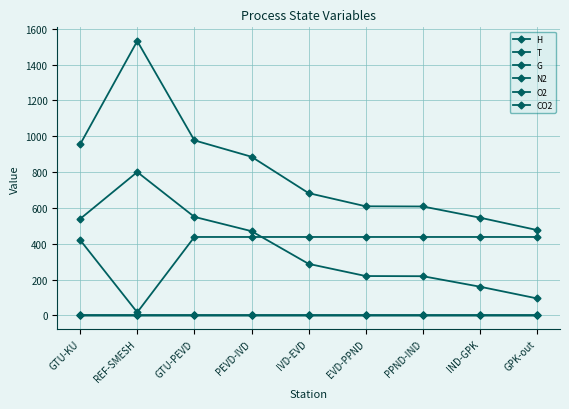

Between REF-SMESH and IVD-EVD, which is larger?

REF-SMESH